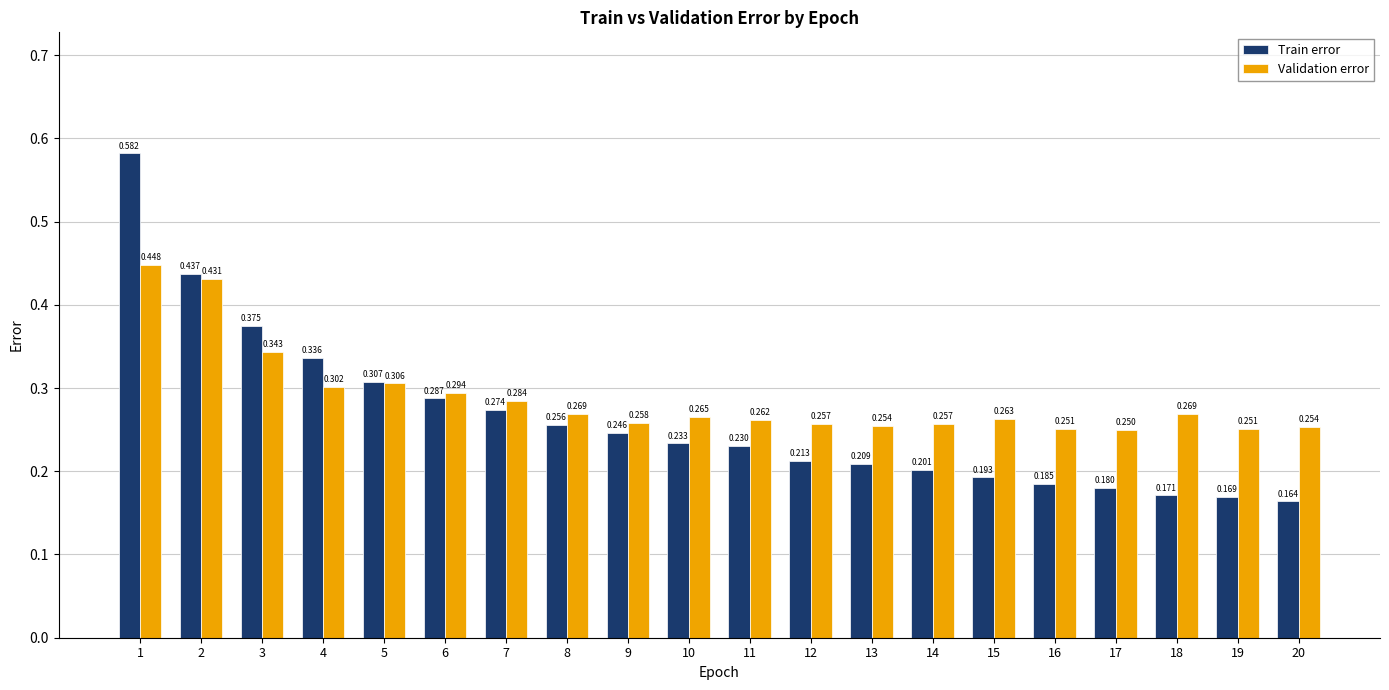

Where is Validation error nearest to the value 0?

17